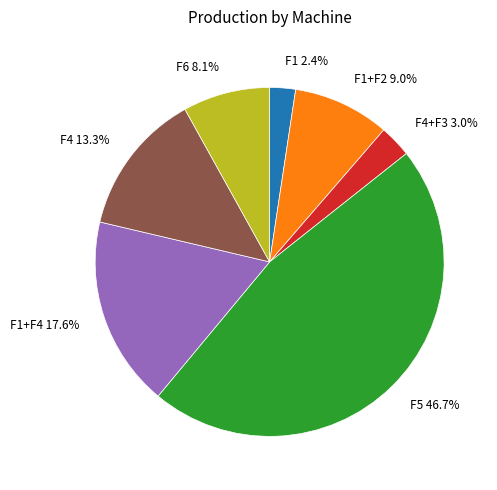

To the nearest percent, what percentage of the pie is F6?

8%